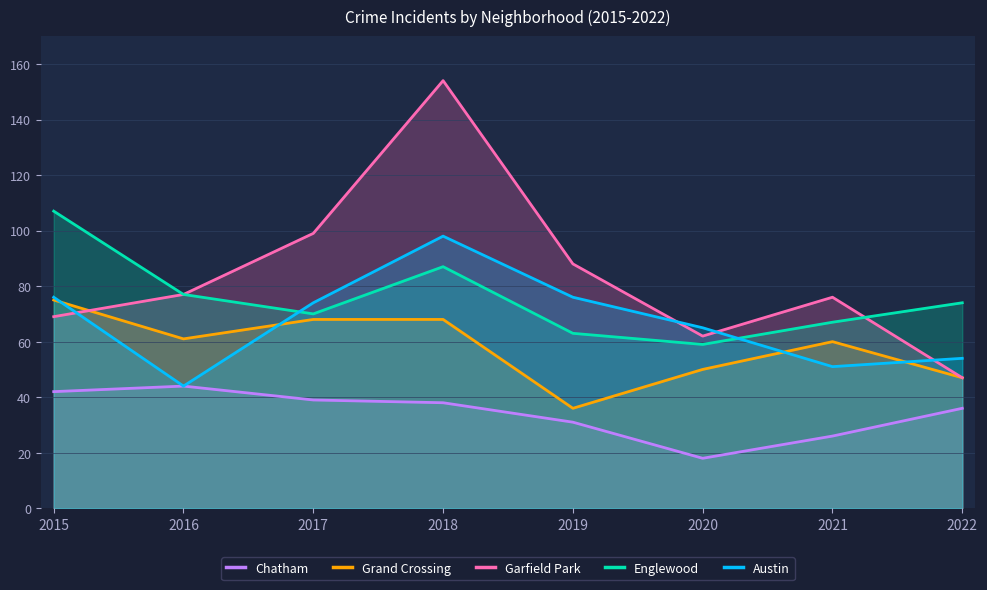

What is the value of the Grand Crossing point at the 1st from the left?

75